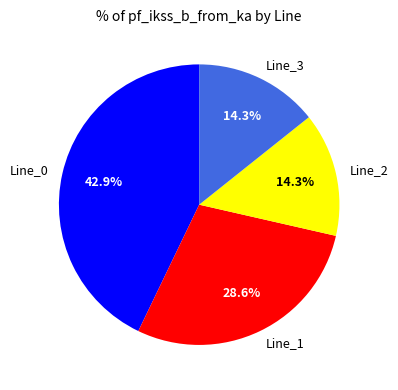

What percentage is the Line_0 slice, to the nearest percent?

43%